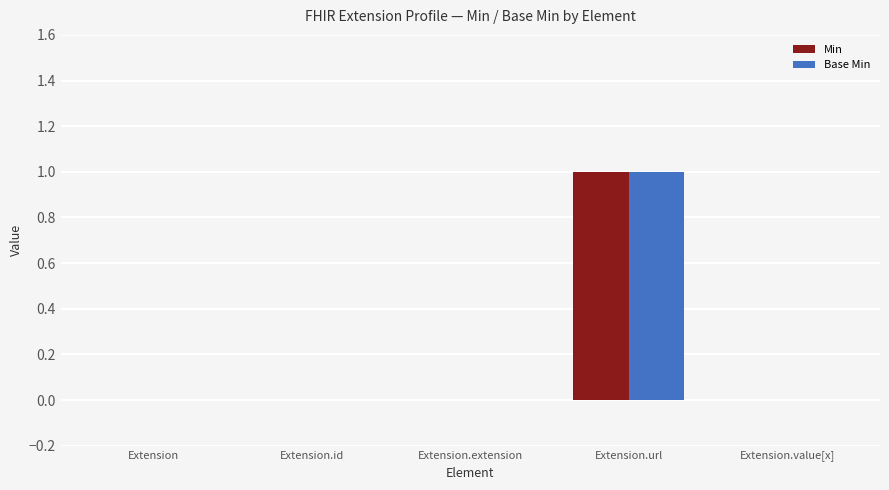

The value of Base Min at Extension.value[x] is 0. True or false?

True